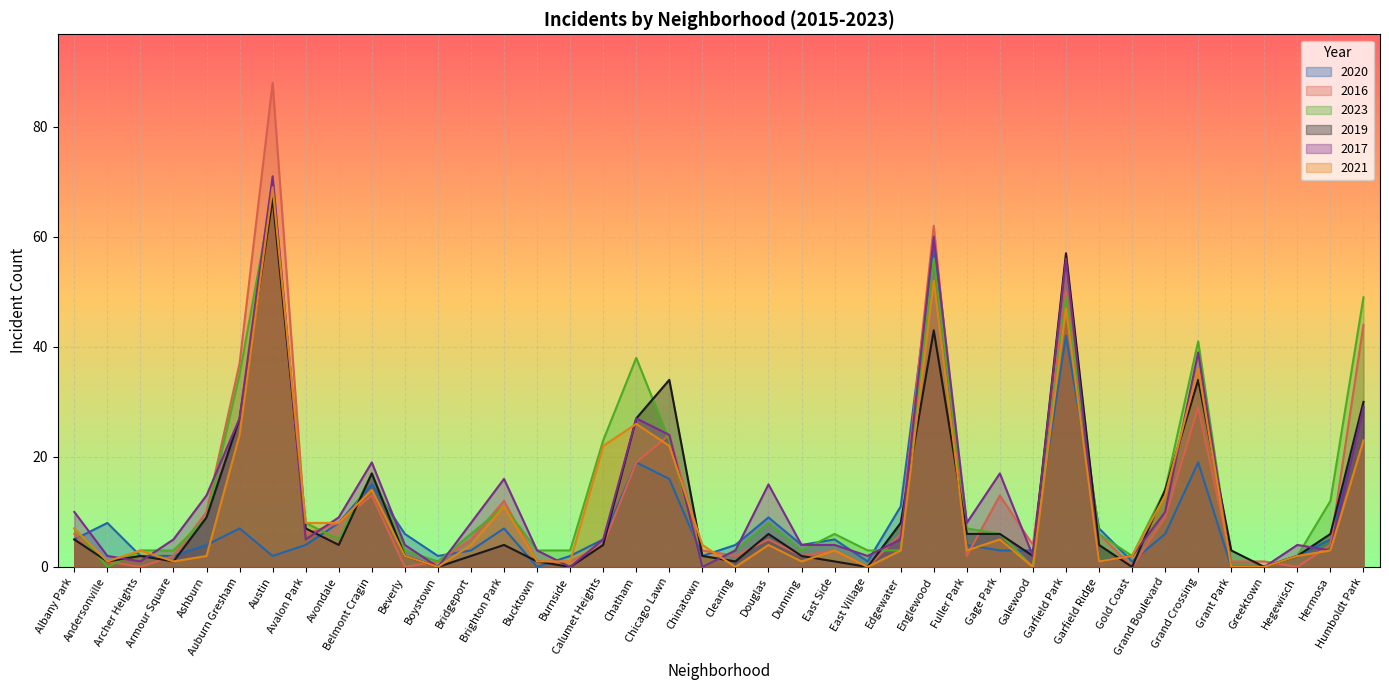

Reading right to left, what are all the values shown in this chart?

2020: 29	5	2	0	0	19	6	1	7	42	3	3	4	58	11	1	5	4	9	4	2	16	19	5	2	0	7	3	2	6	15	8	4	2	7	4	2	2	8	5
2016: 44	4	0	1	1	29	9	0	6	50	4	13	2	62	6	0	3	2	5	2	3	24	19	4	1	1	12	5	1	0	13	8	6	88	37	10	2	0	1	6
2023: 49	12	2	0	0	41	14	2	6	49	0	6	7	56	3	3	6	3	8	3	0	23	38	23	3	3	11	6	1	3	17	5	8	68	35	9	3	3	0	7
2019: 30	6	2	0	3	34	14	0	4	57	2	6	6	43	8	0	1	2	6	1	2	34	27	4	0	1	4	2	0	2	17	4	7	67	27	9	1	2	1	5
2017: 29	3	4	0	0	39	10	2	1	56	2	17	8	60	5	2	4	4	15	3	0	24	27	5	0	3	16	8	0	4	19	9	5	71	27	13	5	1	2	10
2021: 23	3	2	0	0	36	13	2	1	47	0	5	3	52	3	0	3	1	4	0	4	22	26	22	1	1	11	4	0	2	14	8	8	69	24	2	1	3	1	7